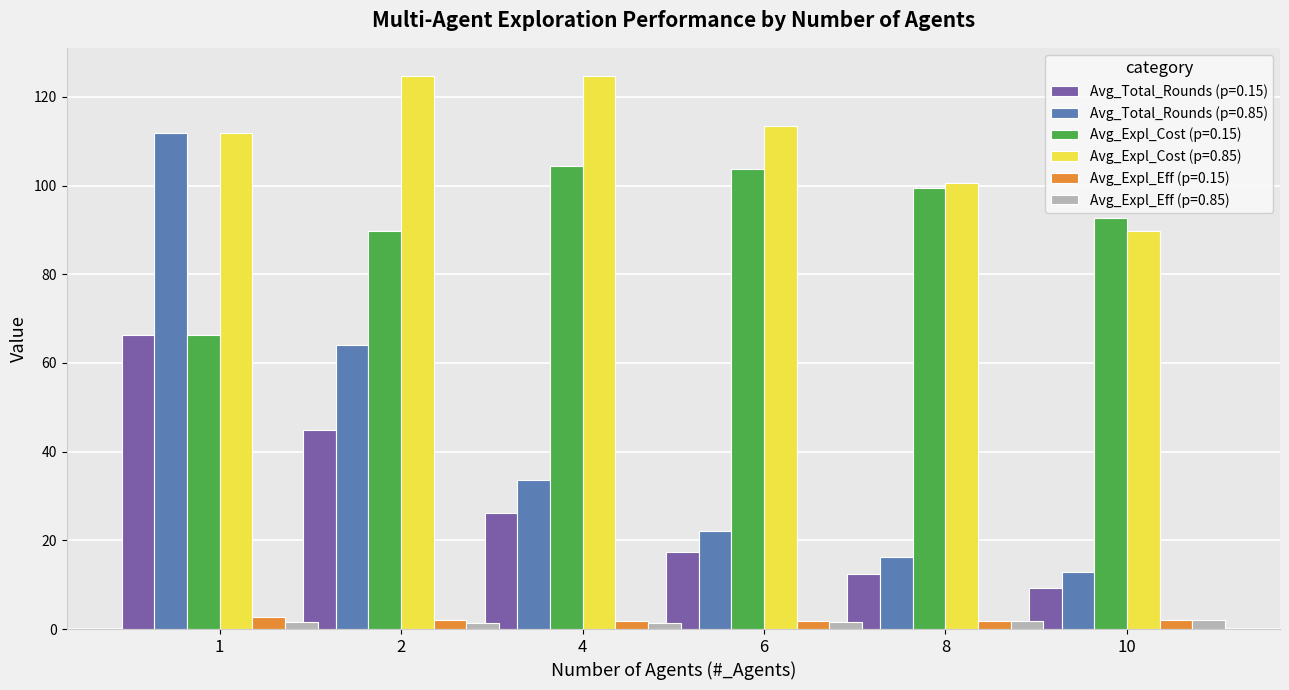

True or false: Avg_Expl_Cost (p=0.85) has a value of 146.2 at 8.

False